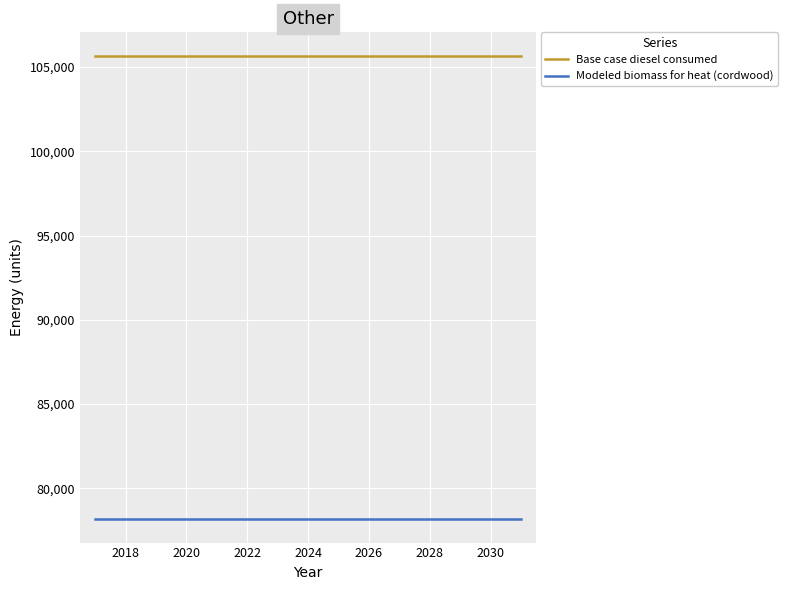

True or false: Modeled biomass for heat (cordwood) and Base case diesel consumed cross at least once.

False